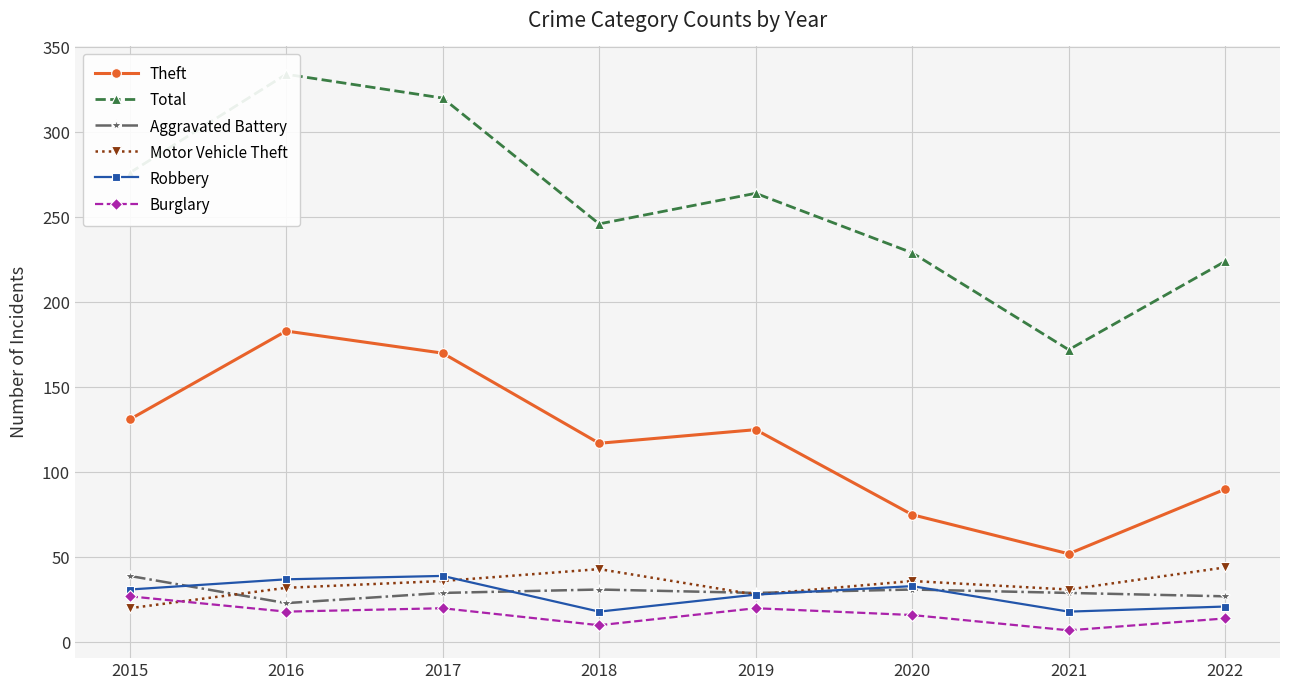

Where does the Total series first go above 264?

2015